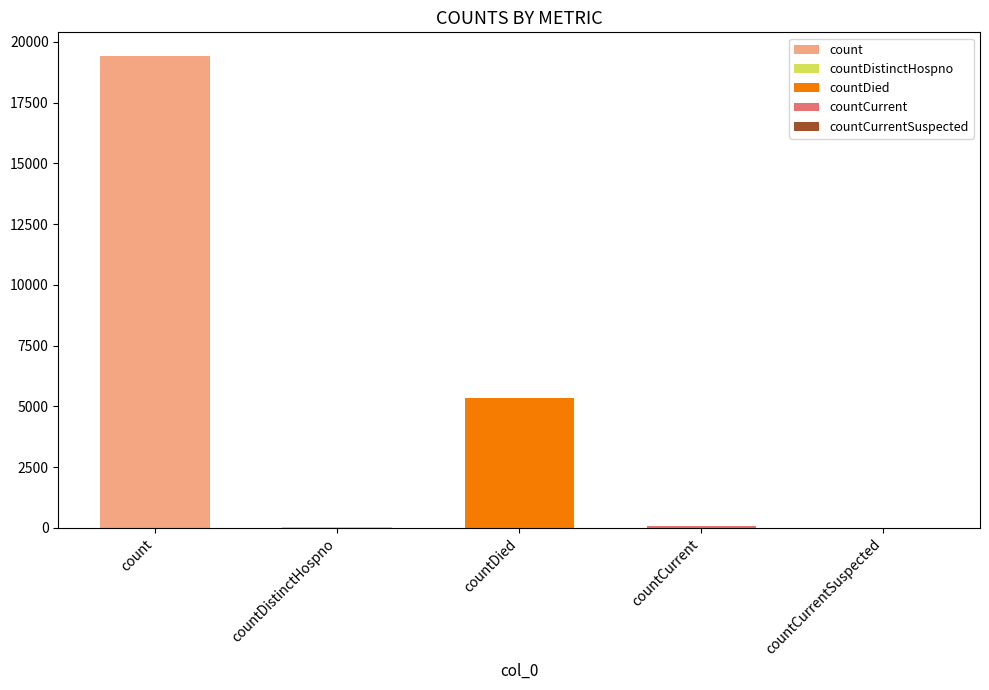

Rank the categories by value from highest to lowest.

count, countDied, countCurrent, countDistinctHospno, countCurrentSuspected